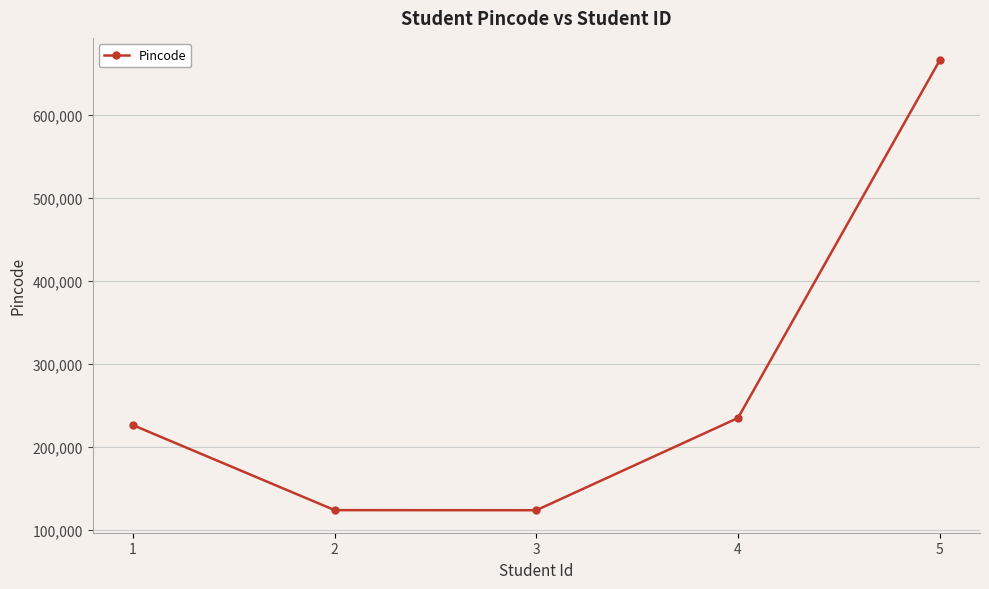

What is the value of the 5th point from the left?

665748